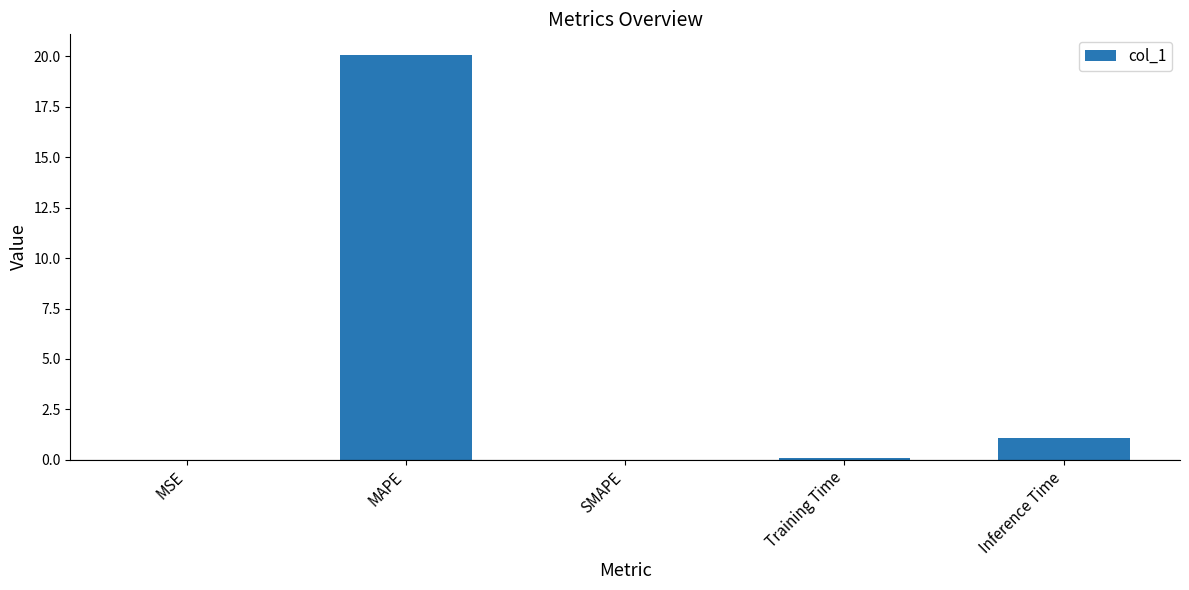

What is the sum of all values?

21.2